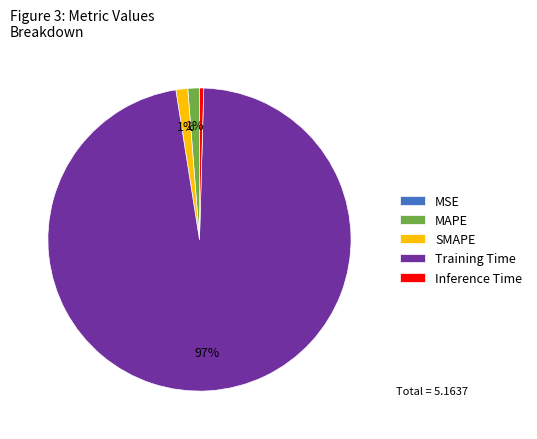

Which category has the biggest portion of the pie?

Training Time